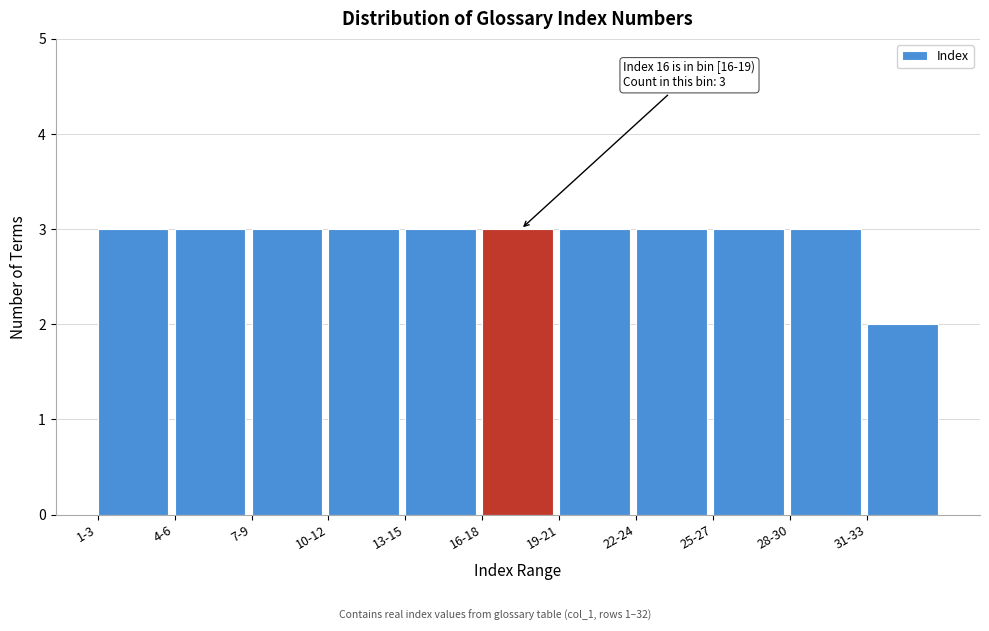

Reading left to right, transcribe all the data shown in this chart.

3	3	3	3	3	3	3	3	3	3	2